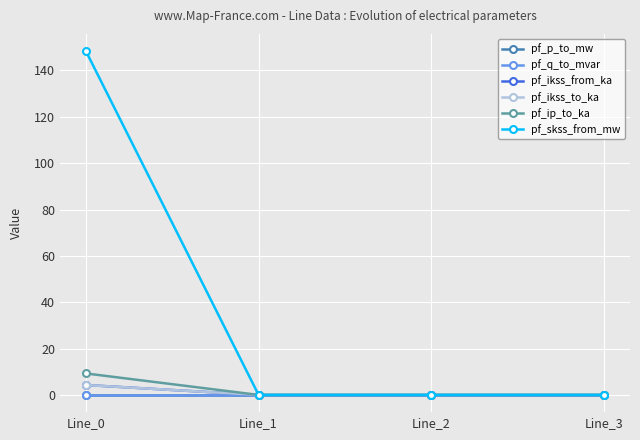

List the series in order of their peak value, highest first.

pf_skss_from_mw, pf_ip_to_ka, pf_ikss_from_ka, pf_ikss_to_ka, pf_p_to_mw, pf_q_to_mvar